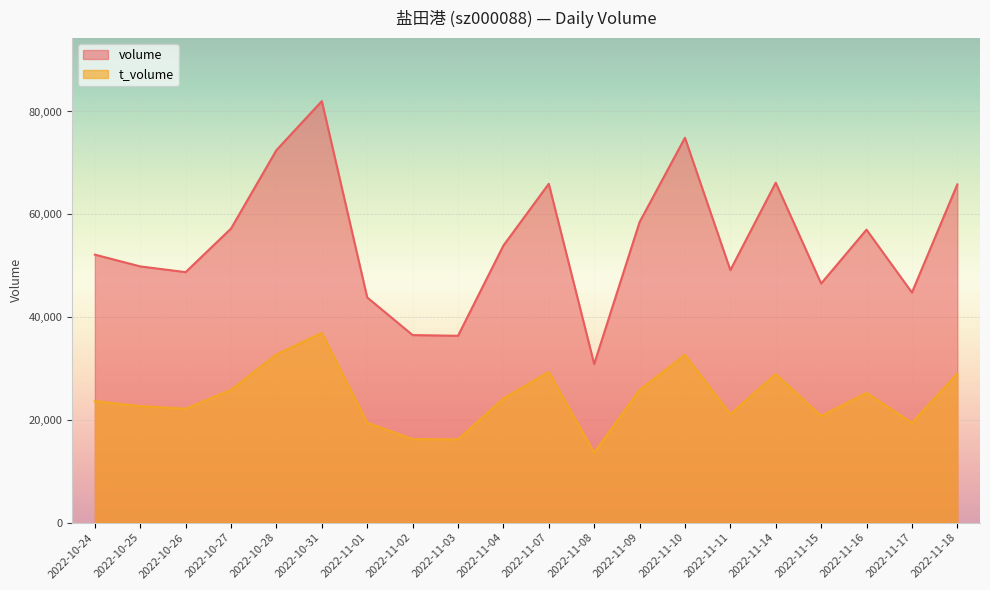

At which label is volume_line closest to 56439?

2022-11-16